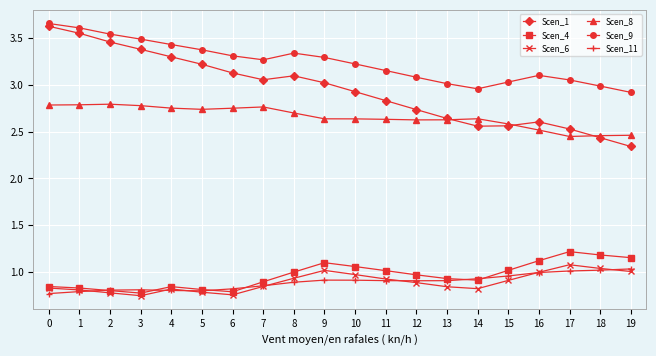

True or false: Scen_11 and Scen_8 cross at least once.

False